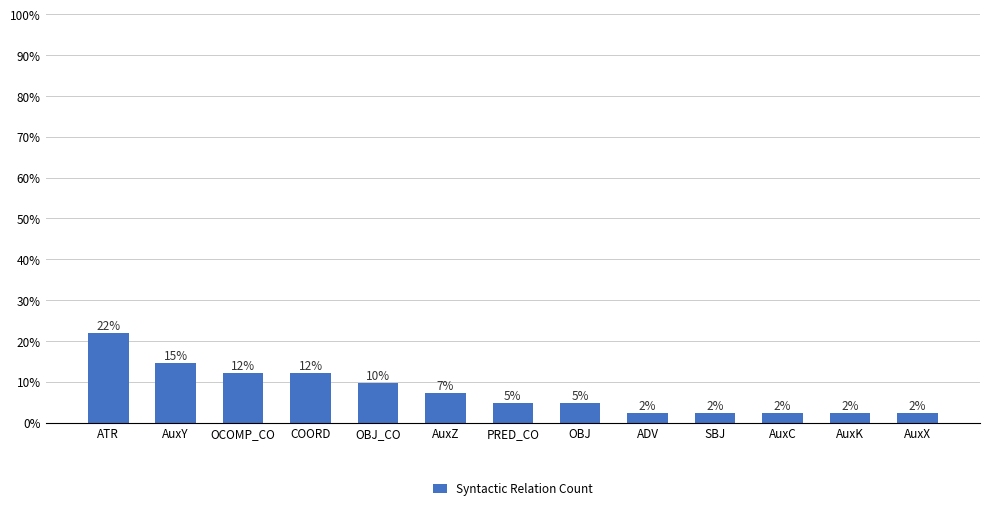

Does the chart contain any negative values?

No